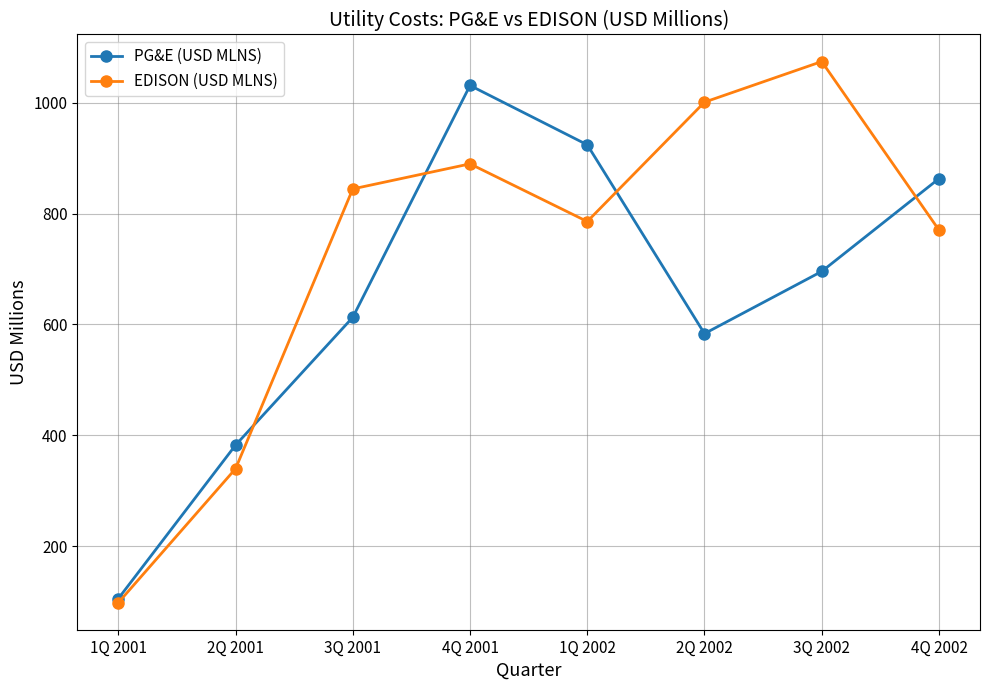

The PG&E (USD MLNS) series shows 144.3 at 1Q 2001. True or false?

False